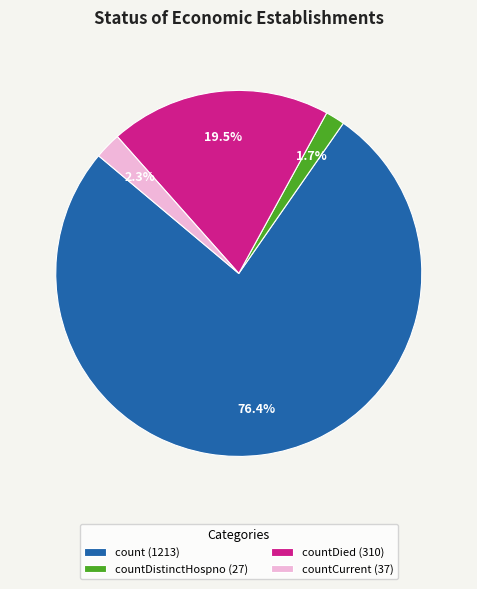

What is the largest slice in the pie chart?

count (1213)